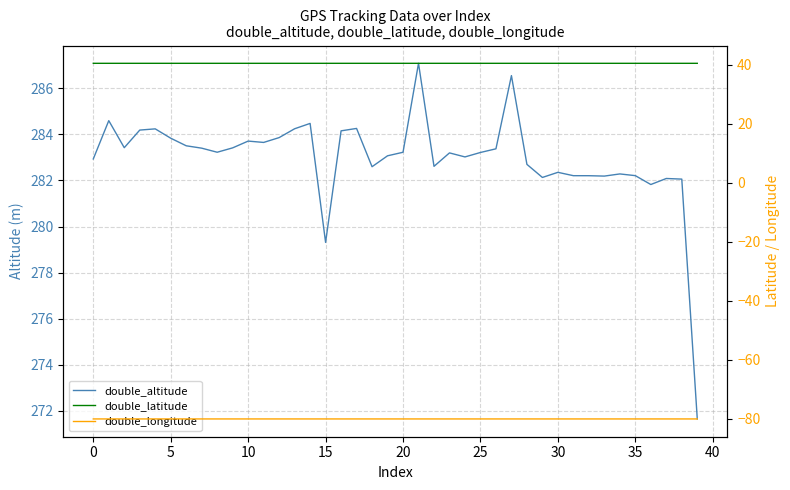

Read the double_longitude value at 39.

-80.1